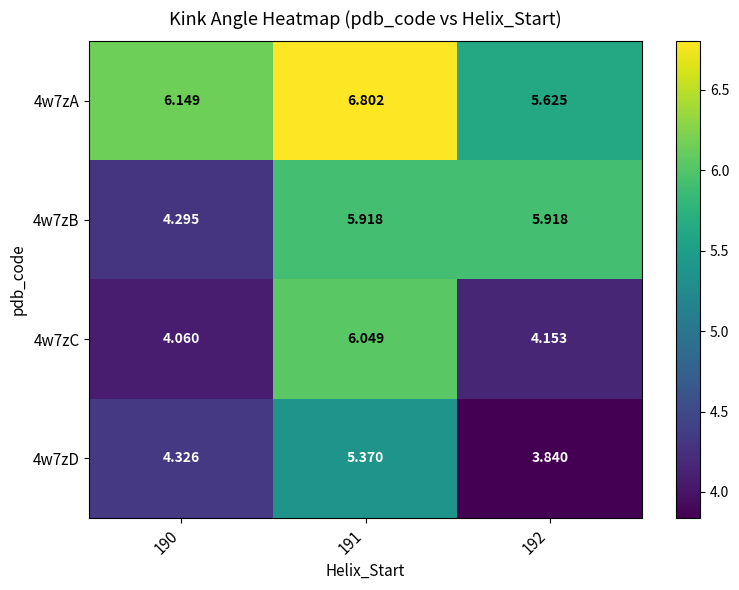

Is the value of 4w7zA at 192 greater than the value of 4w7zB at 191?

No